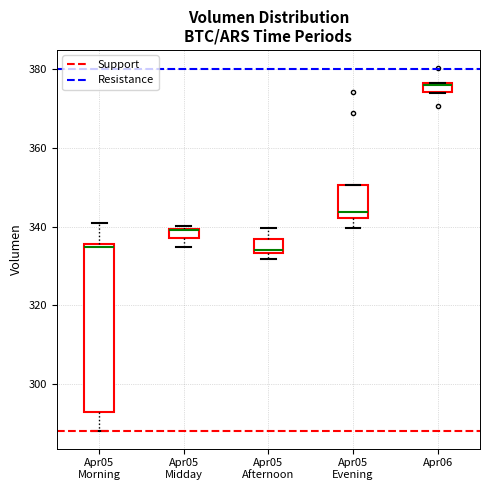

Where is the upper edge of the box for Apr05 Afternoon on the y-axis? The values are not printed on the chart, so give them approximately, as read against the axis.

336